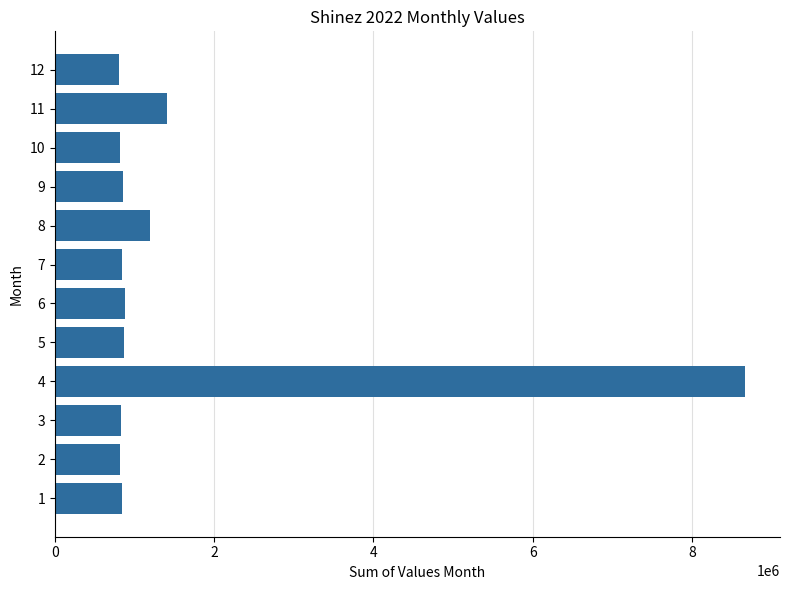

What is the sum of the values at 10 and 8?

2015188